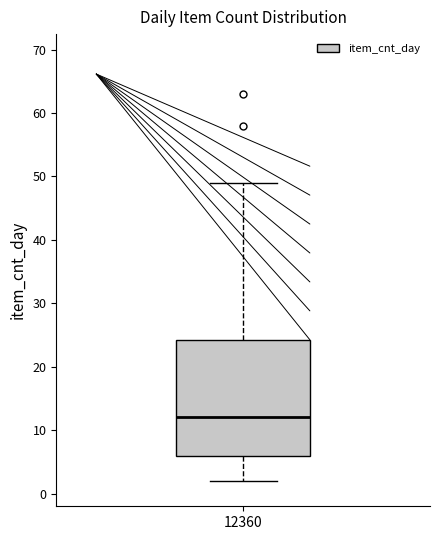

Where does the lower whisker of the box at x = 12360 end on the y-axis? The values are not printed on the chart, so give them approximately, as read against the axis.

2